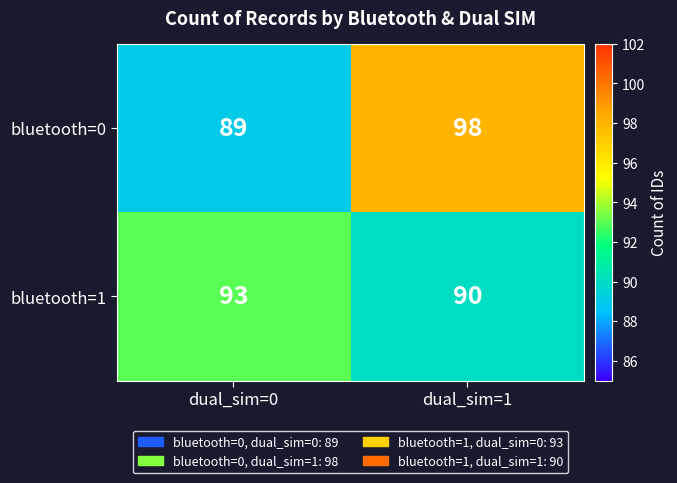

Reading left to right, transcribe all the data shown in this chart.

bluetooth=0: dual_sim=0=89	dual_sim=1=98
bluetooth=1: dual_sim=0=93	dual_sim=1=90